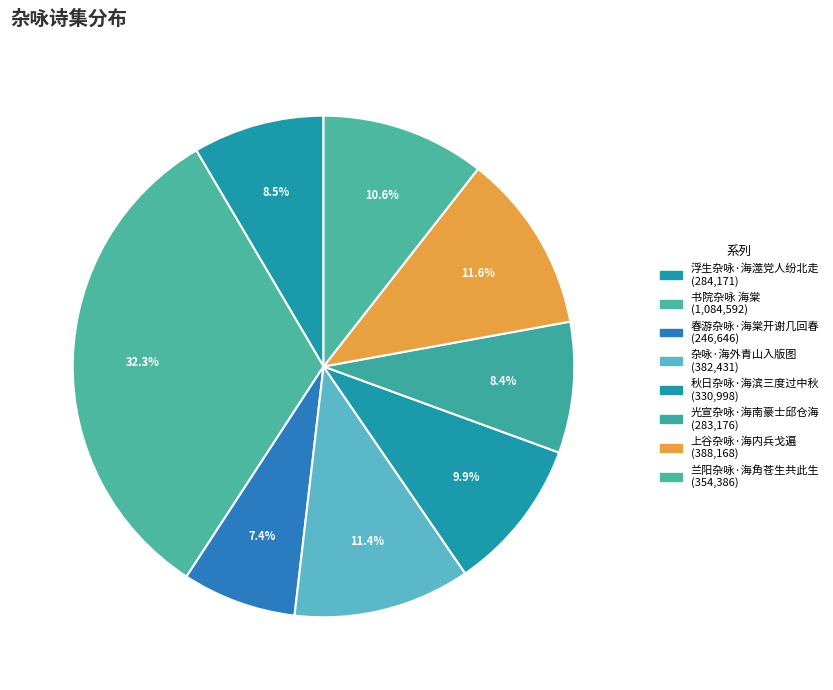

What percentage is the 杂咏·海外青山入版图 slice, to the nearest percent?

11%